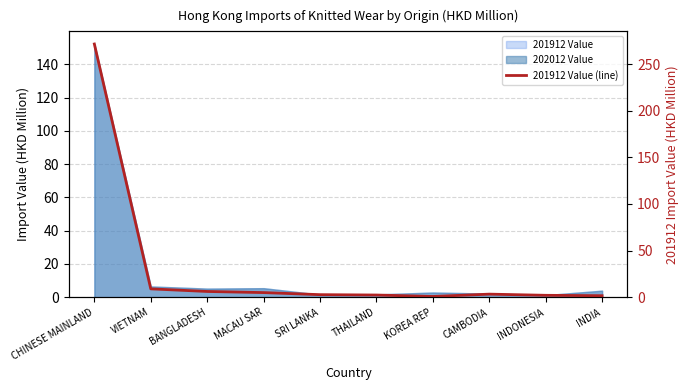

Which label corresponds to the largest value in the chart?

CHINESE MAINLAND